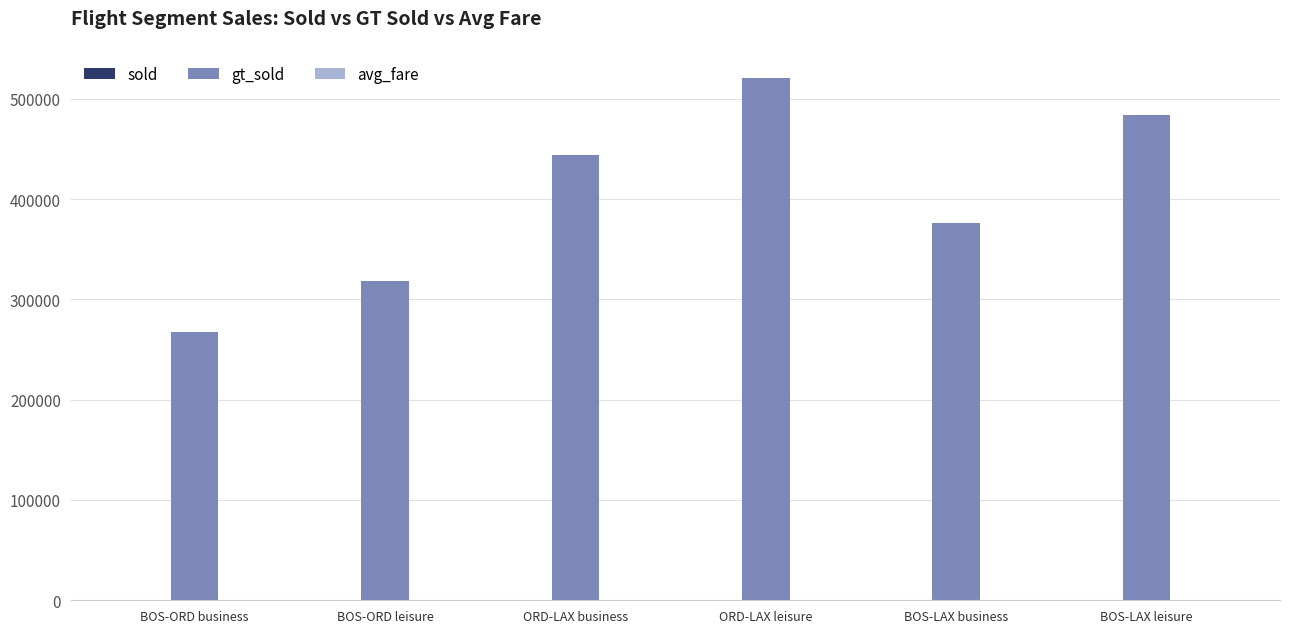

Does the chart contain stacked bars?

No